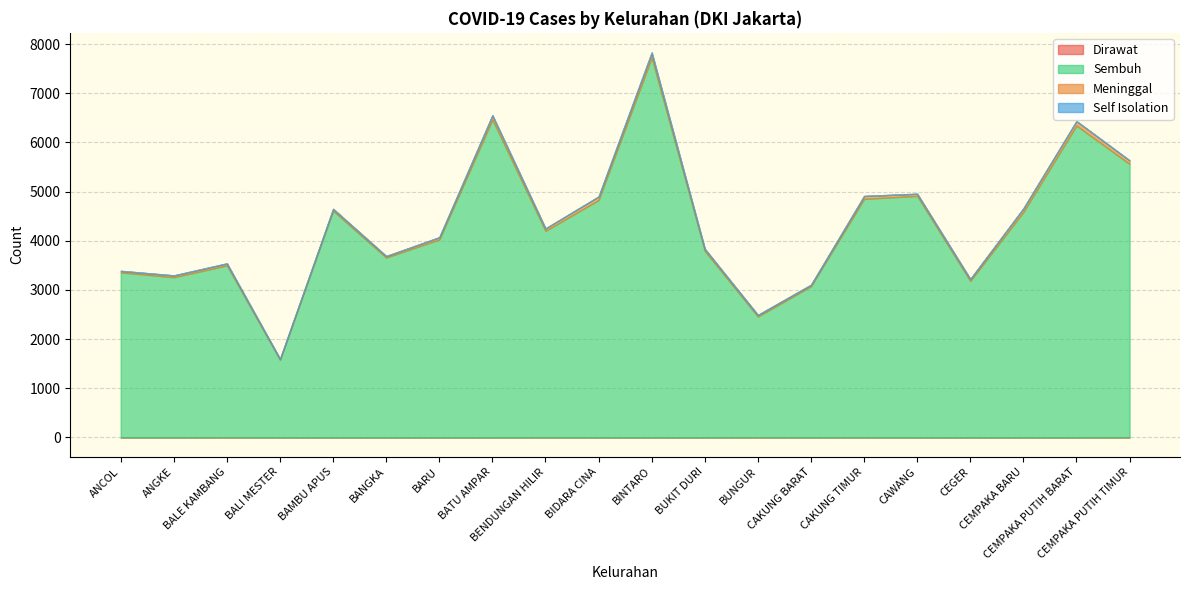

What is the greatest value displayed?

7726